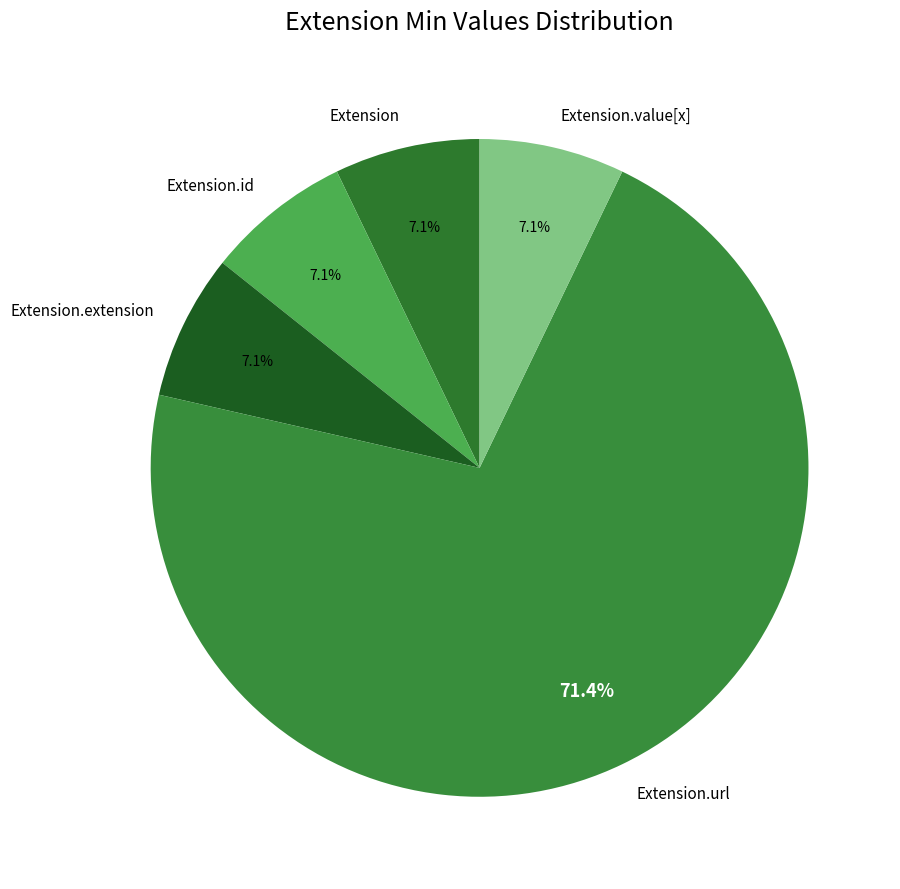

Do Extension.id and Extension.extension together represent more than half of the pie?

No